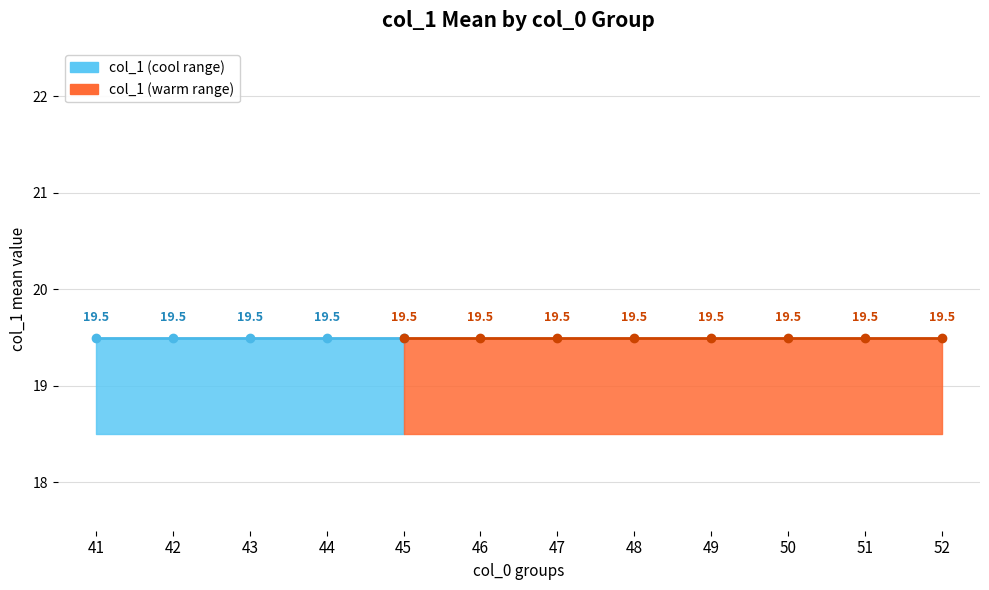

Rank the categories by value from lowest to highest.

52, 49, 41, 42, 43, 48, 50, 51, 44, 45, 46, 47